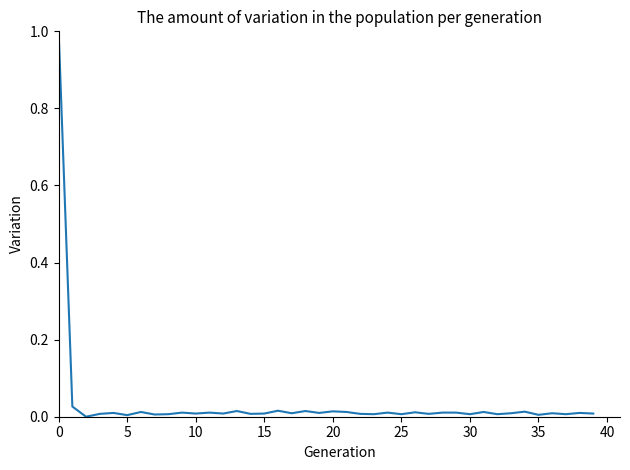

What is the maximum value shown in the chart?

1.0